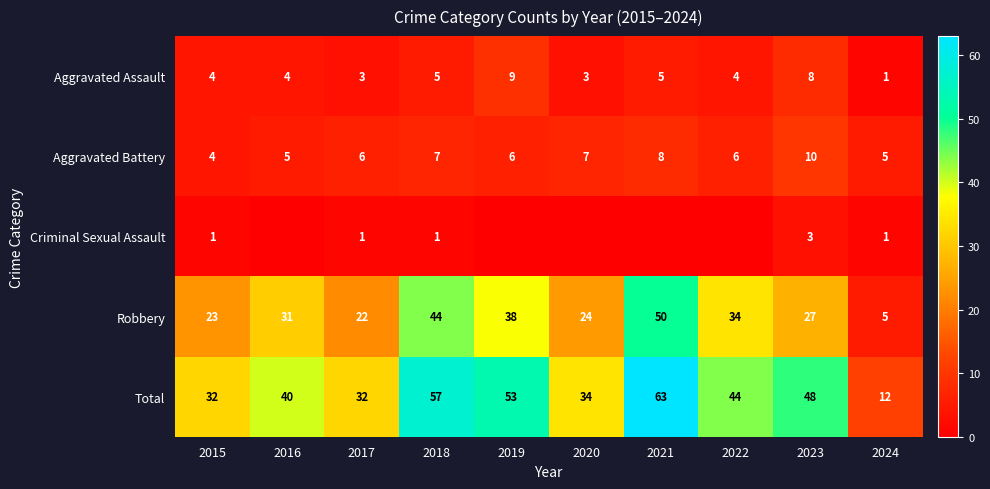

What is the difference between the highest and lowest values at 2018?

56